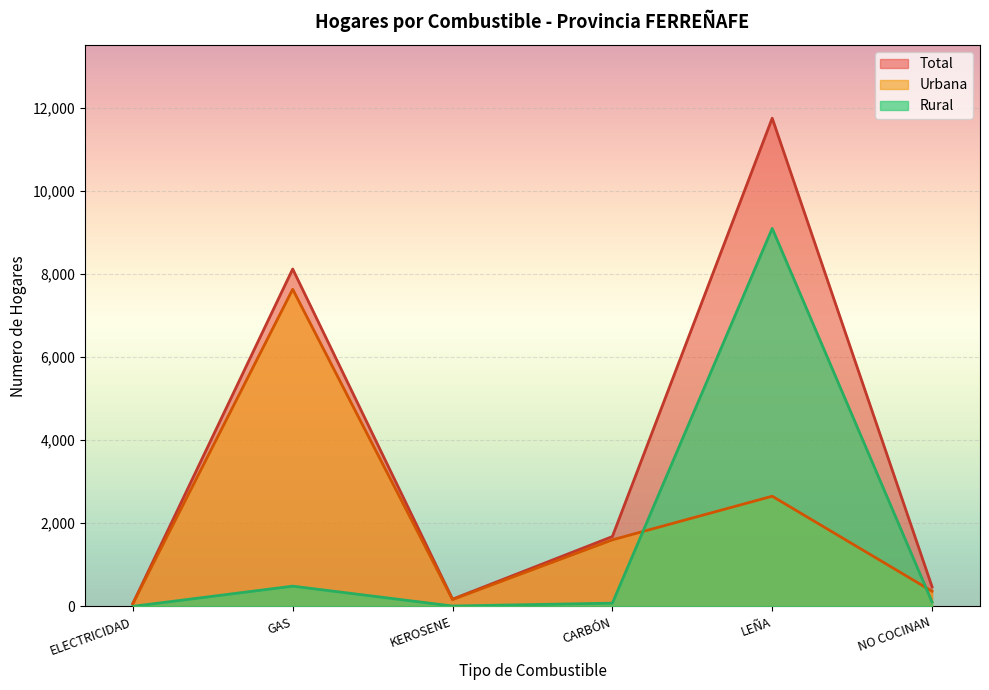

How many lines are shown in the chart?

3